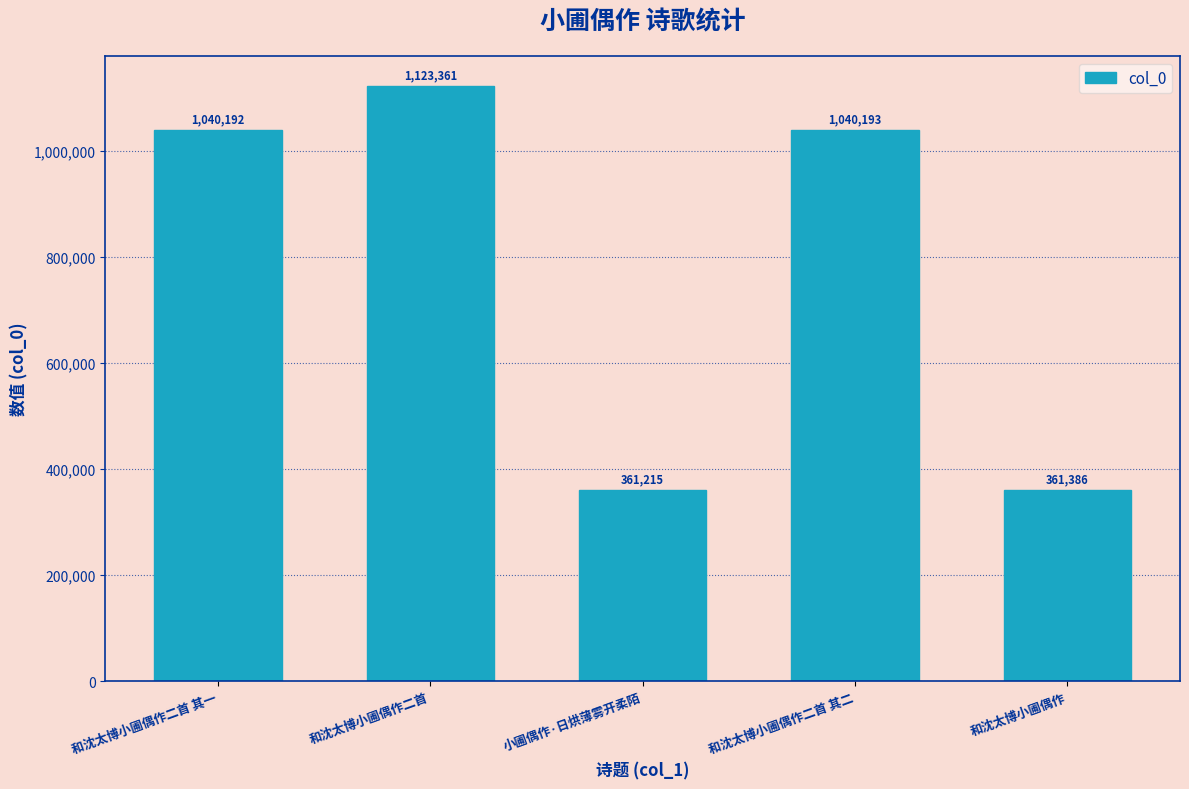

How many series are shown in this chart?

1